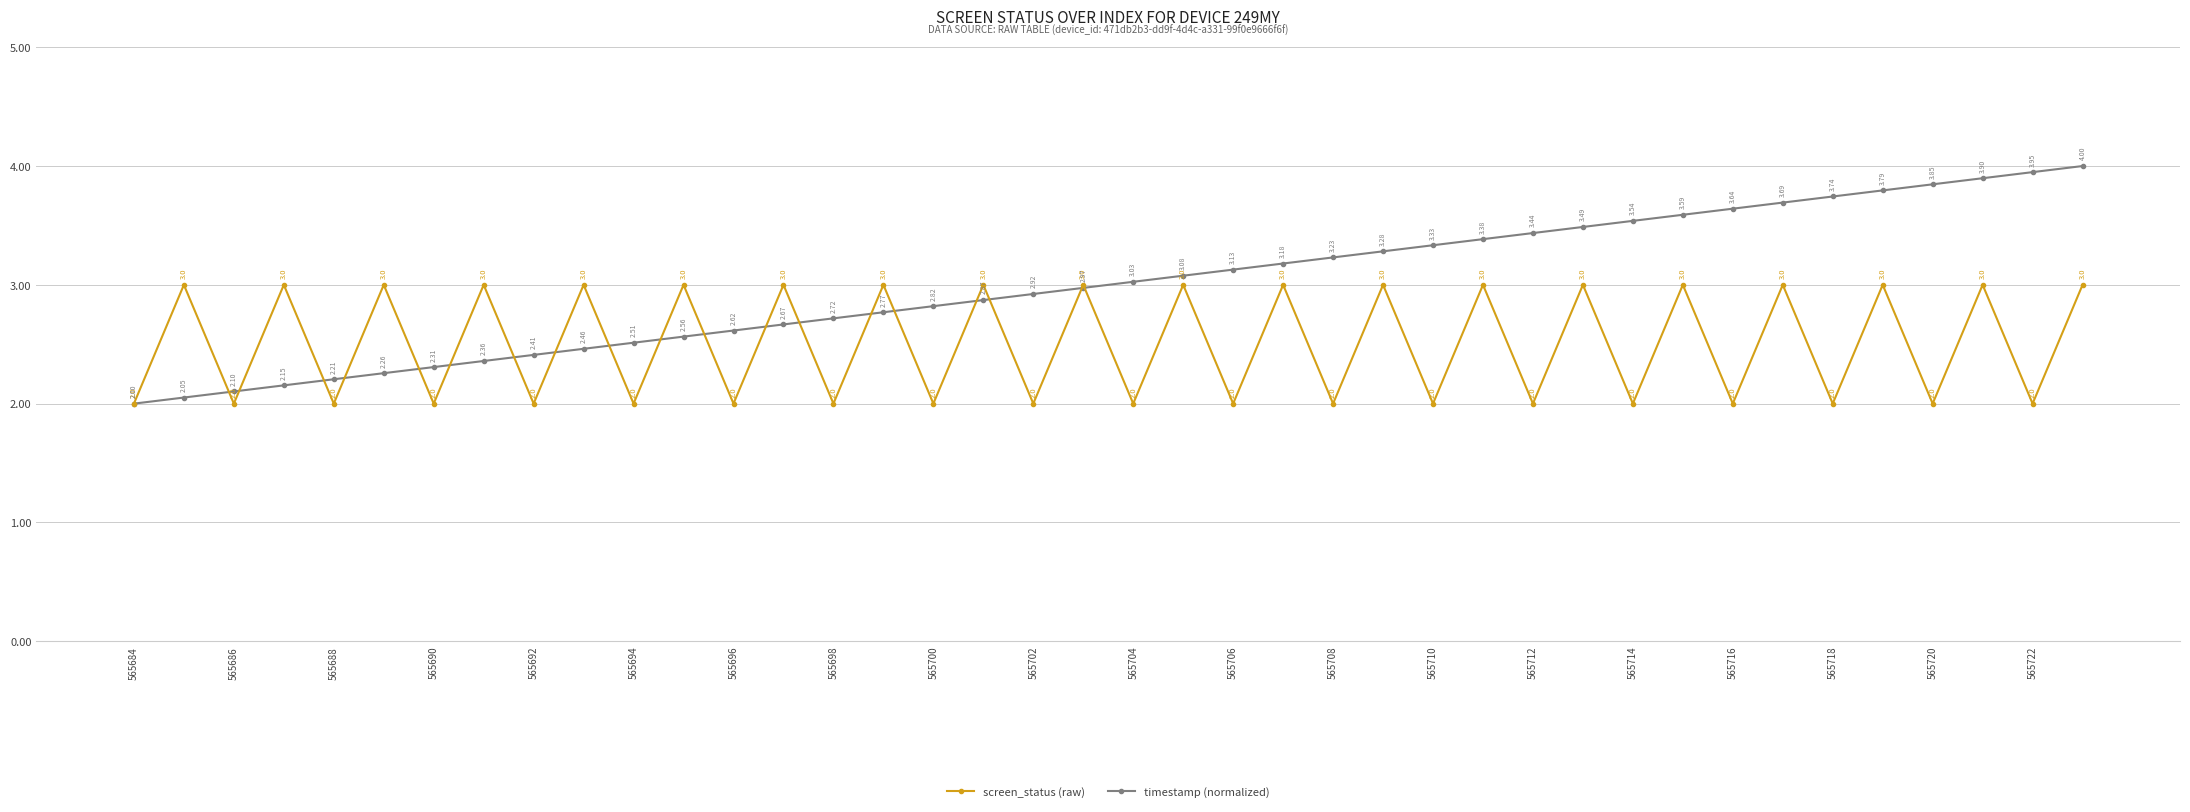

In screen_status (raw), how many points are higher than both neighbors (excluding endpoints)?

19